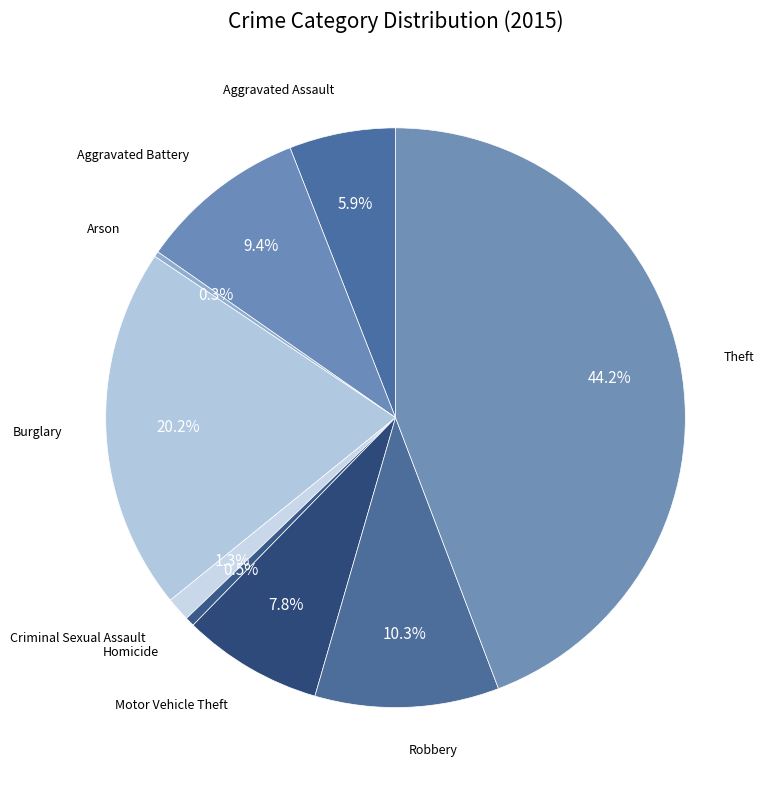

Count the number of slices in the pie.

9